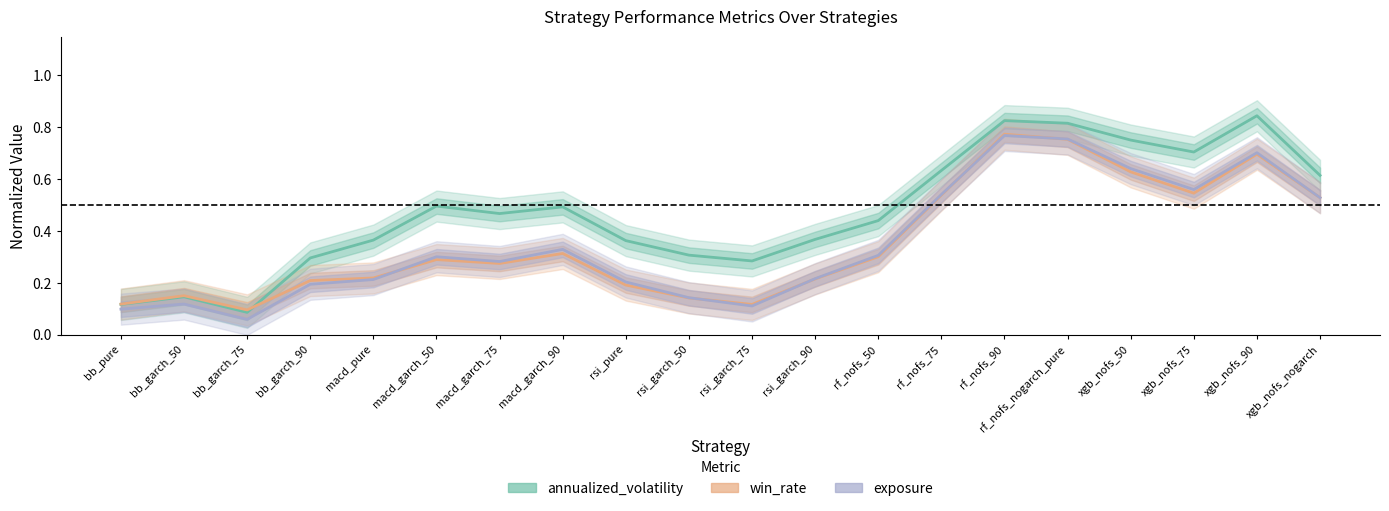

What is the difference between the maximum and minimum values in the annualized_volatility series?

0.8